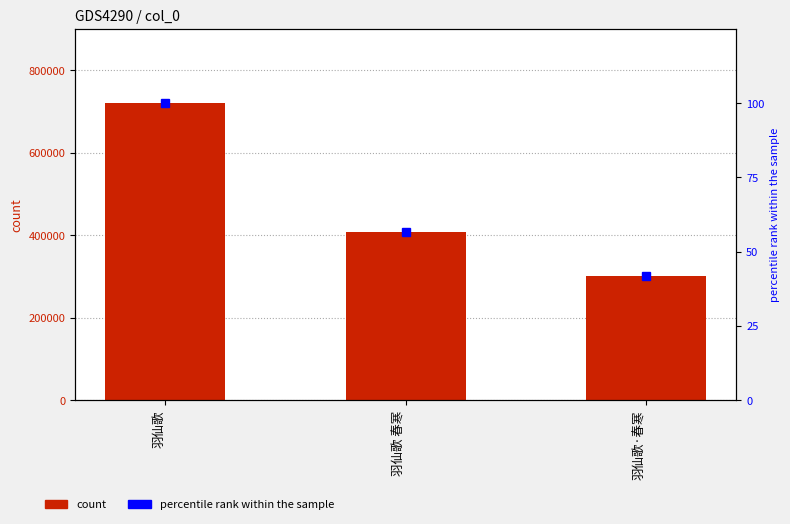

What are all the series names shown in the legend?

count, percentile rank within the sample